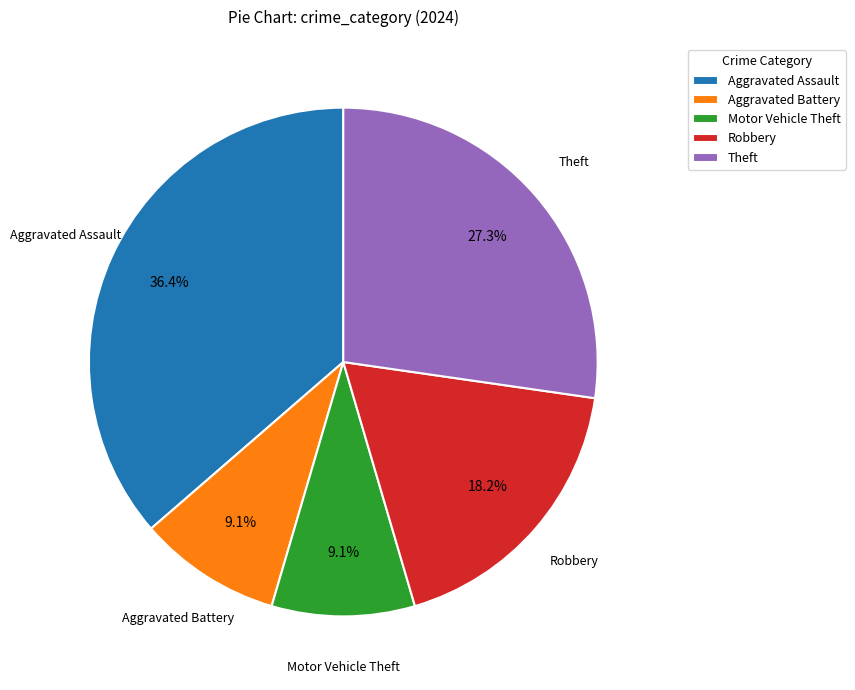

What portion of the pie excludes Robbery?

81.8%